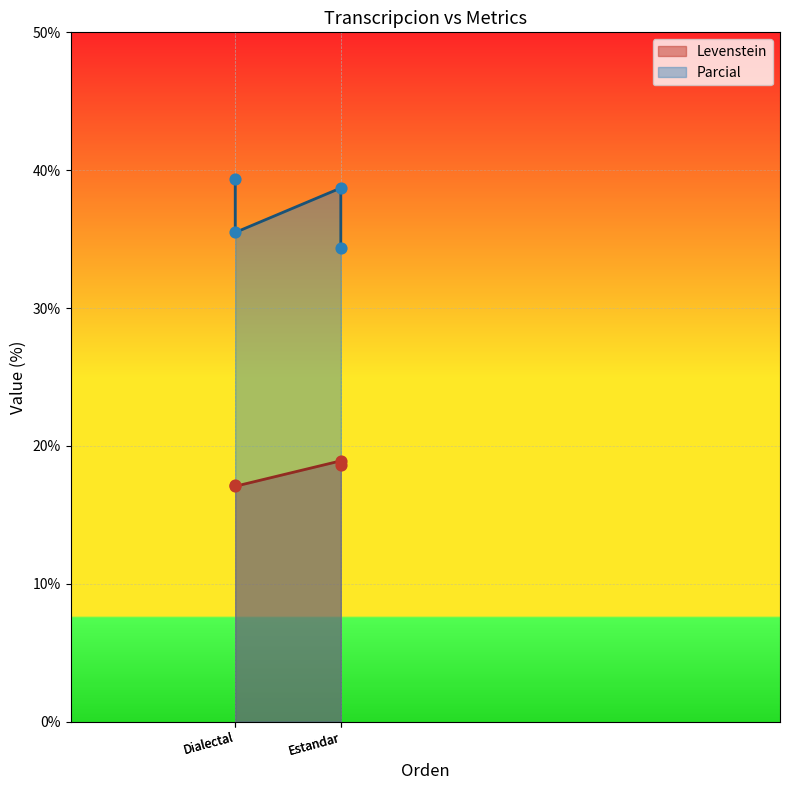

What are all the series names shown in the legend?

Levenstein, Parcial